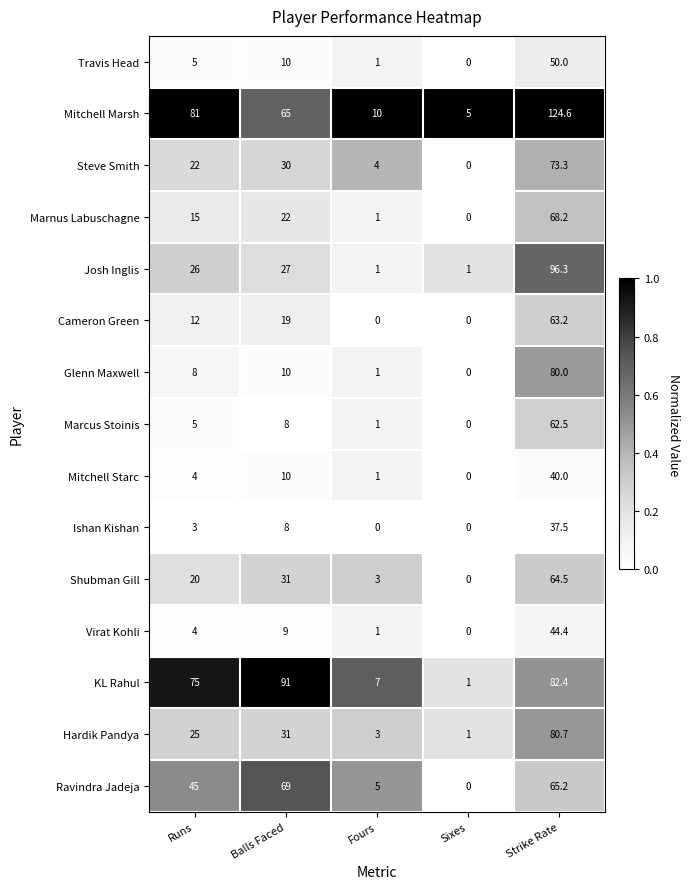

True or false: Ishan Kishan has a value of -18.7 at Sixes.

False